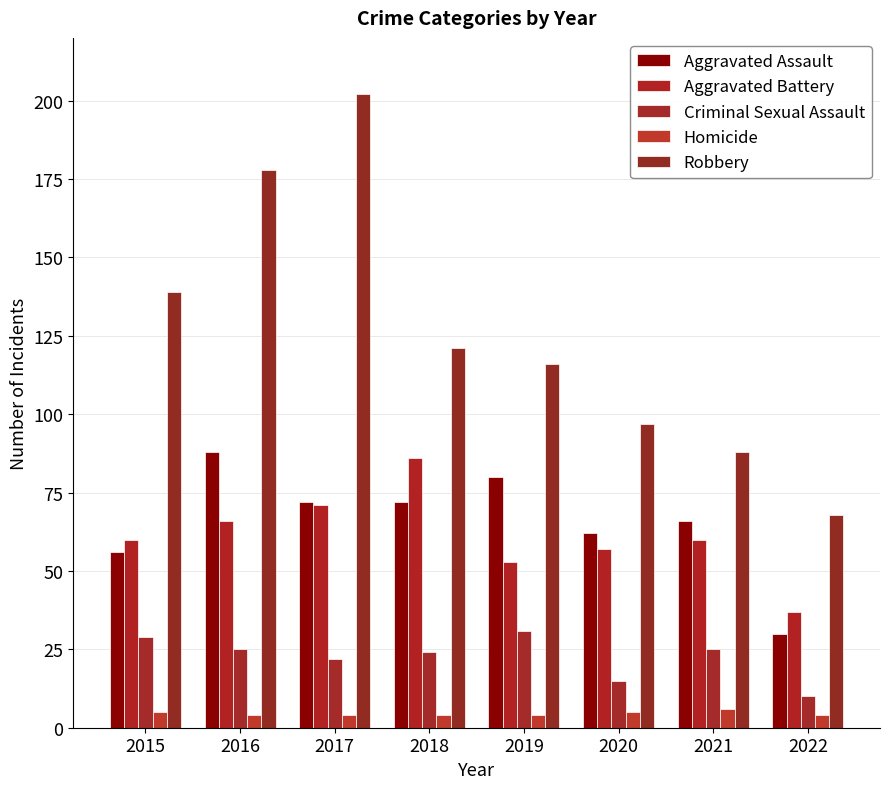

Rank the series at 2018 from lowest to highest value.

Homicide, Criminal Sexual Assault, Aggravated Assault, Aggravated Battery, Robbery